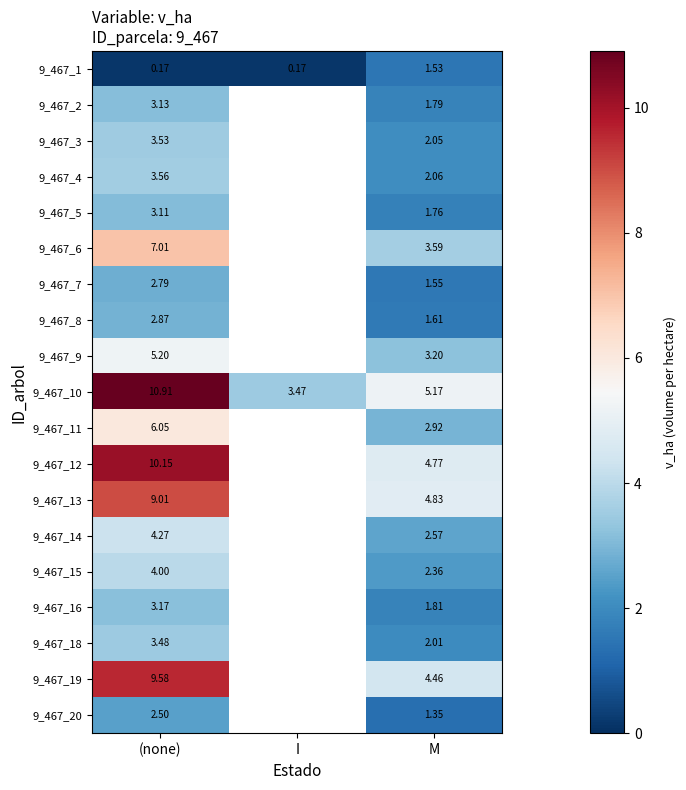

What is the difference between the maximum and minimum values in the 9_467_20 series?

1.1